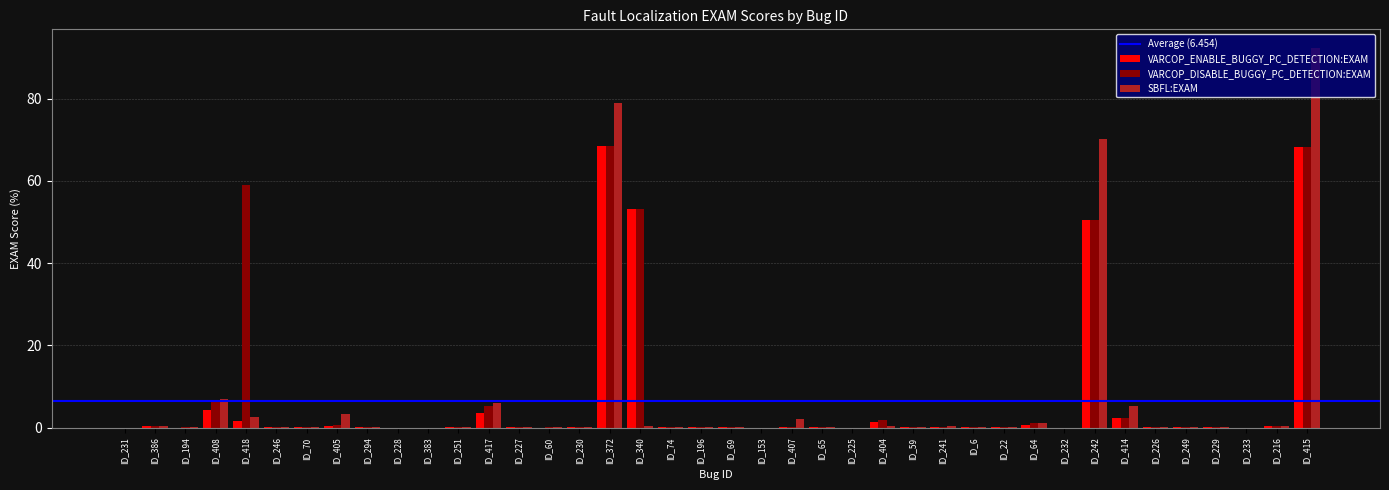

Which label corresponds to the largest value in the chart?

ID_415